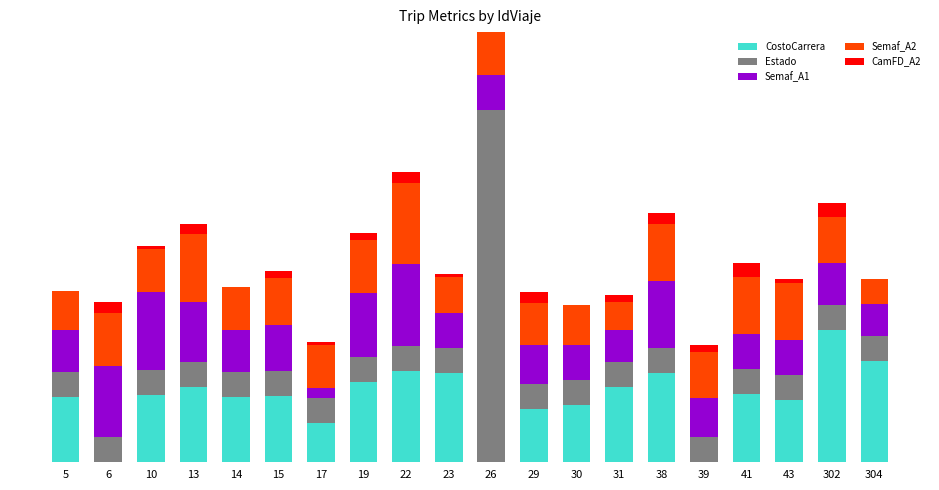

Rank the series at 26 from lowest to highest value.

CostoCarrera, CamFD_A2, Semaf_A1, Semaf_A2, Estado